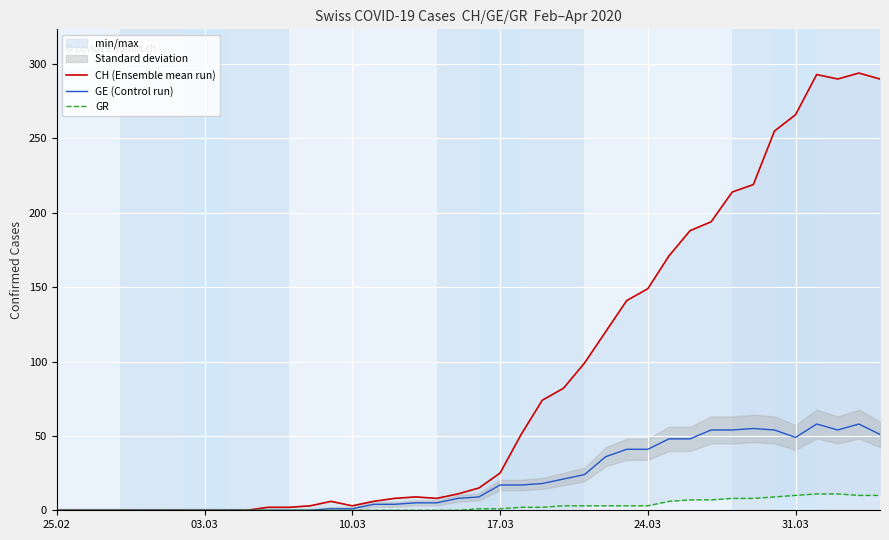

Is it true that GE (Control run) equals 0 at 25.02?

True